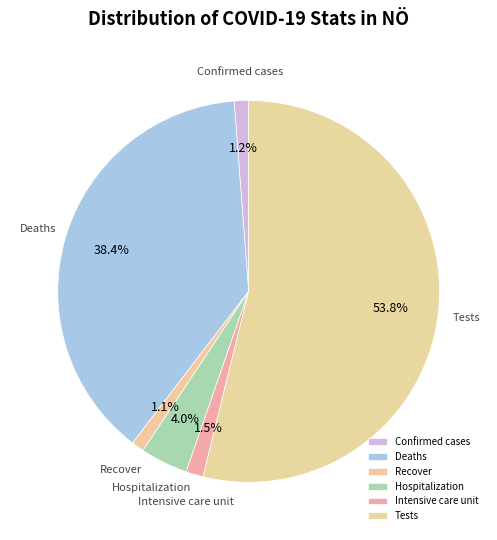

Which has a higher value, Intensive care unit or Recover?

Intensive care unit